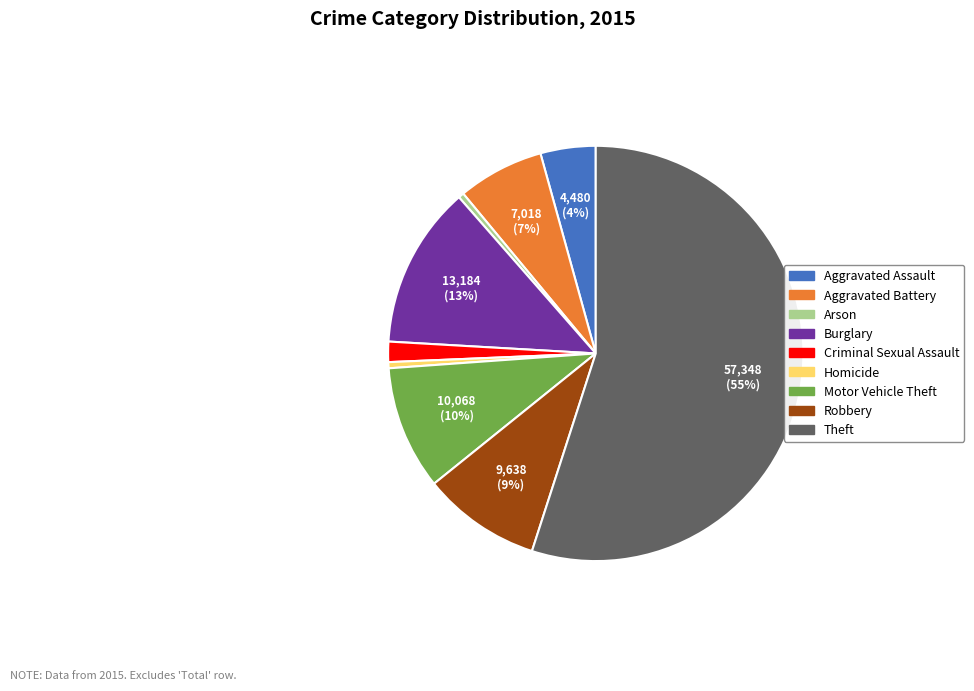

Do Arson and Robbery together represent more than half of the pie?

No